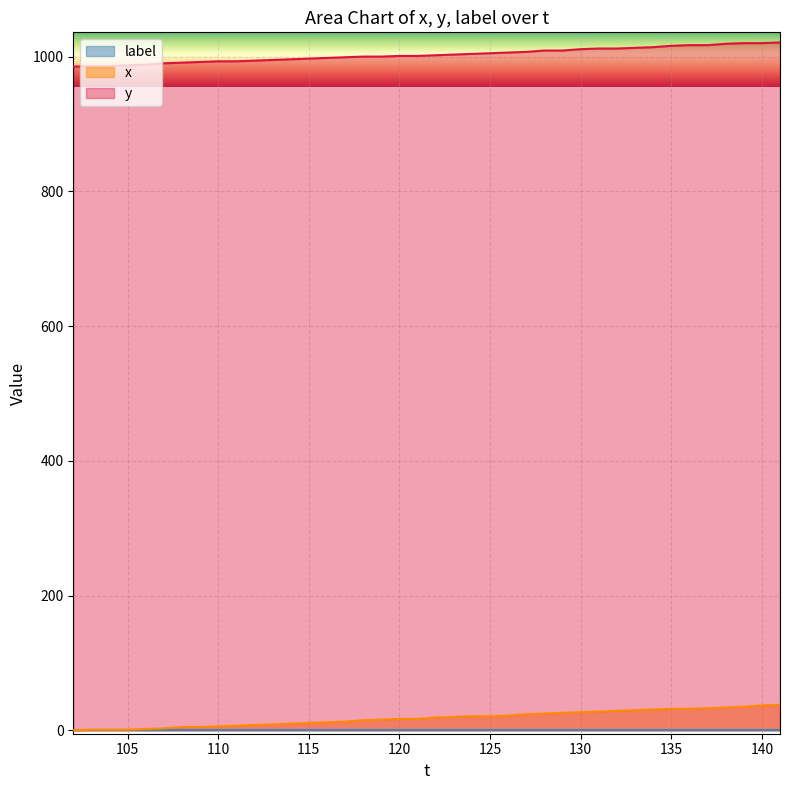

How many data points in x are above 19?

19